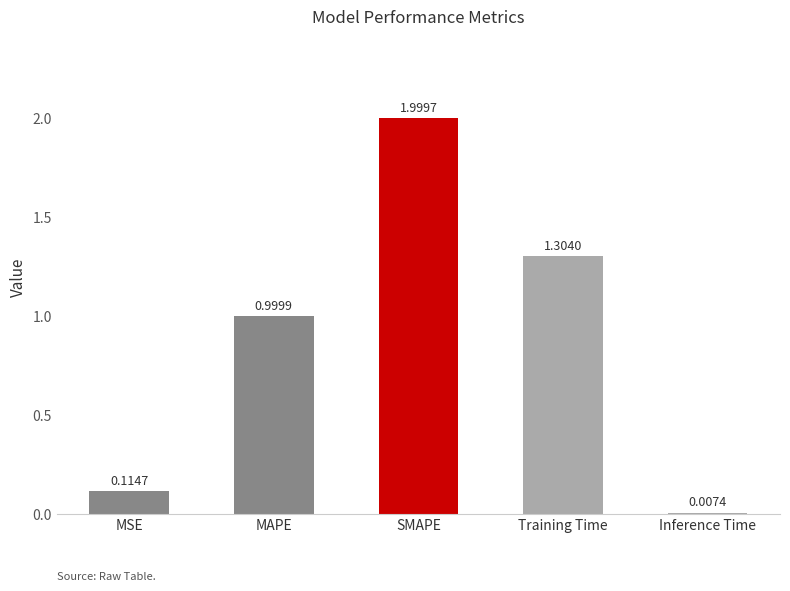

Rank the categories by value from highest to lowest.

SMAPE, Training Time, MAPE, MSE, Inference Time